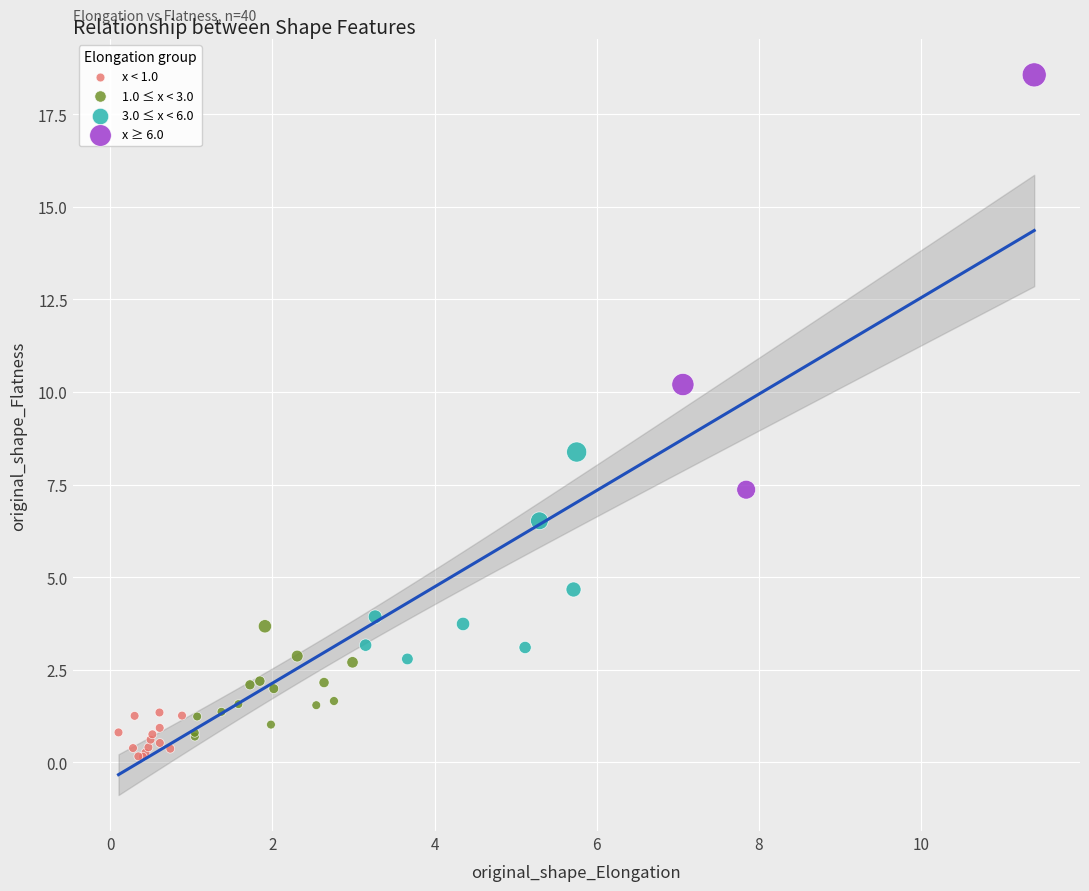

Which series contains the highest Y value?

x ≥ 6.0